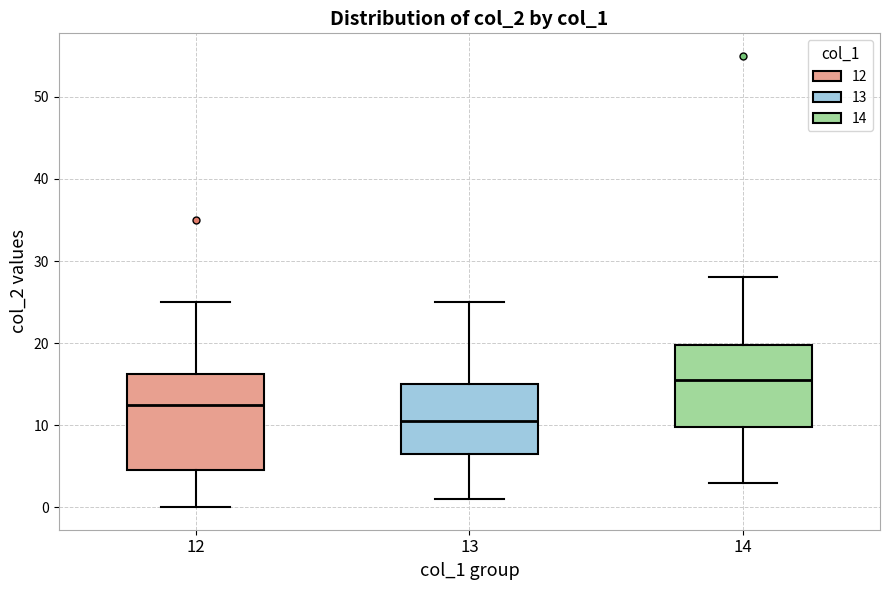

Comparing the boxes themselves (not the whiskers), which one is the tallest?

12